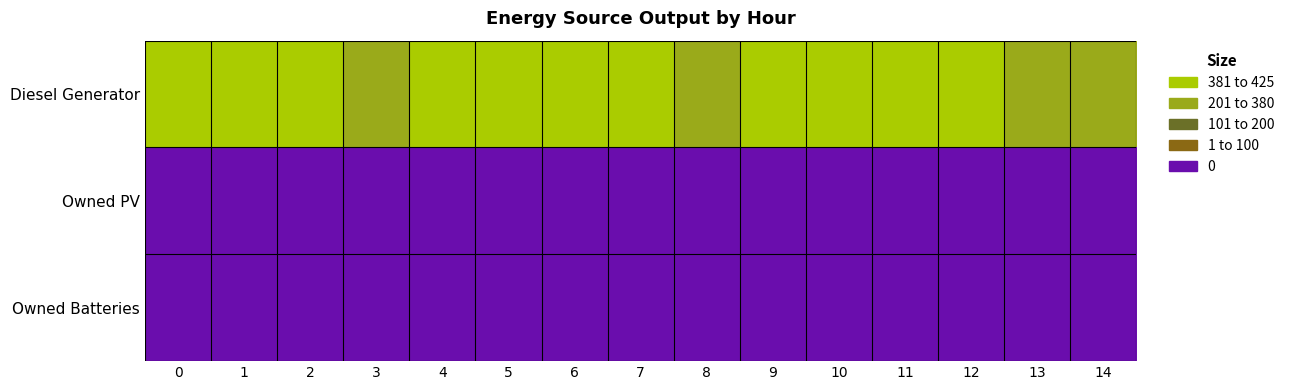

Between 3 and 7, which is larger?

7